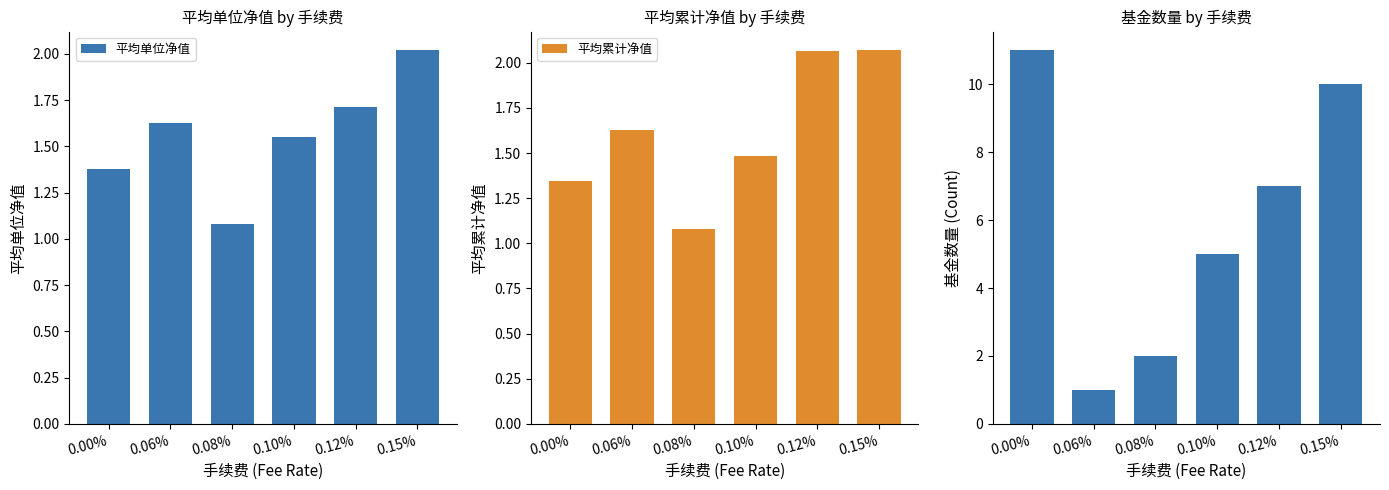

Reading left to right, extract all data points from this chart.

平均单位净值: 0.00%=1.4	0.06%=1.6	0.08%=1.1	0.10%=1.6	0.12%=1.7	0.15%=2.0
平均累计净值: 0.00%=1.3	0.06%=1.6	0.08%=1.1	0.10%=1.5	0.12%=2.1	0.15%=2.1
基金数量: 0.00%=11.0	0.06%=1.0	0.08%=2.0	0.10%=5.0	0.12%=7.0	0.15%=10.0